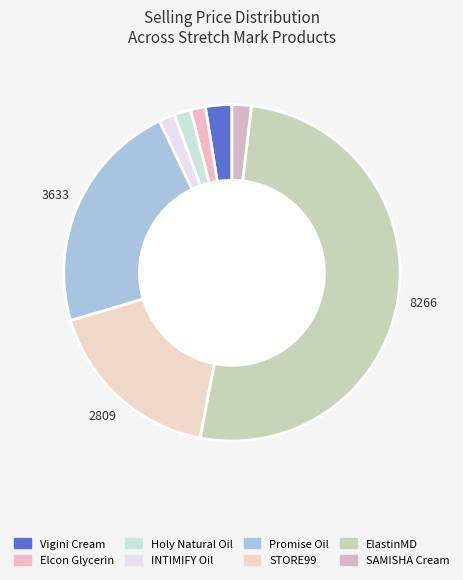

How many slices are in this pie chart?

8